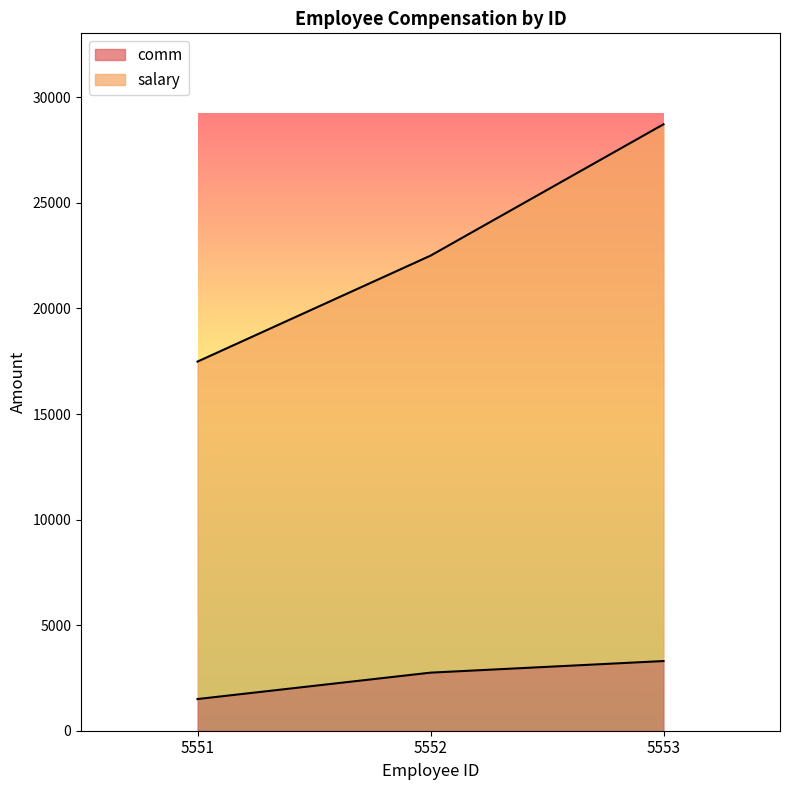

Does the chart have visible grid lines?

No